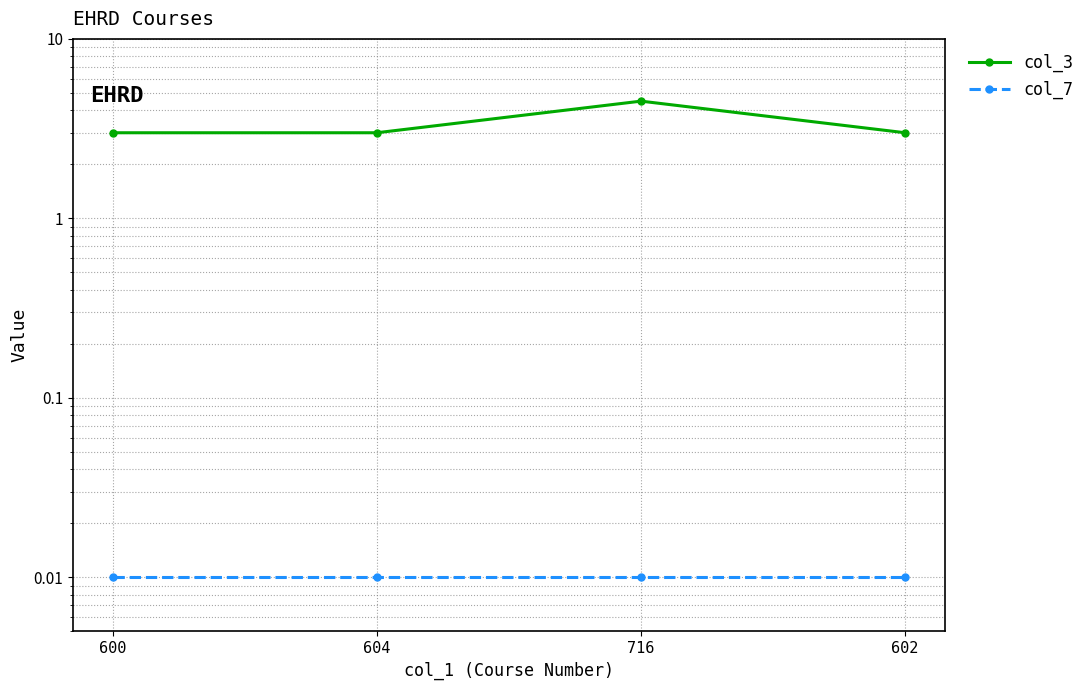

What is the maximum value for col_3?

4.5